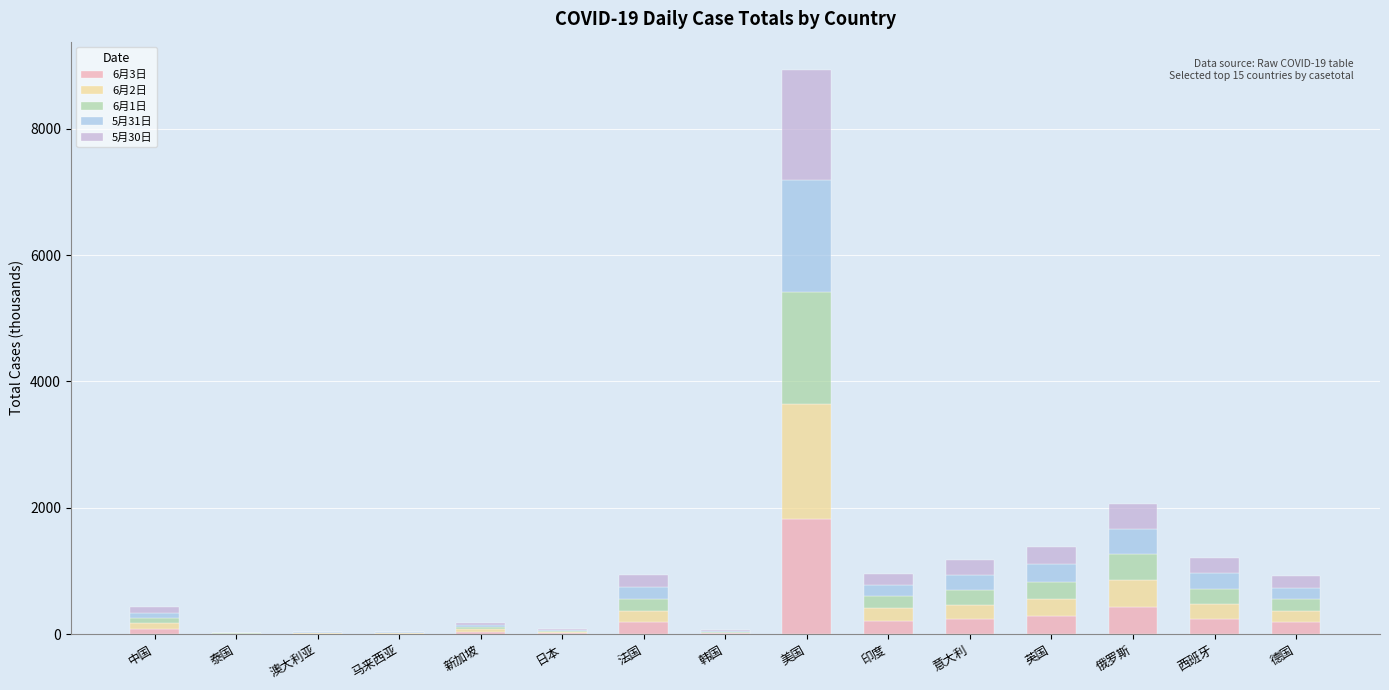

What is the maximum value for 6月3日?

1827.7